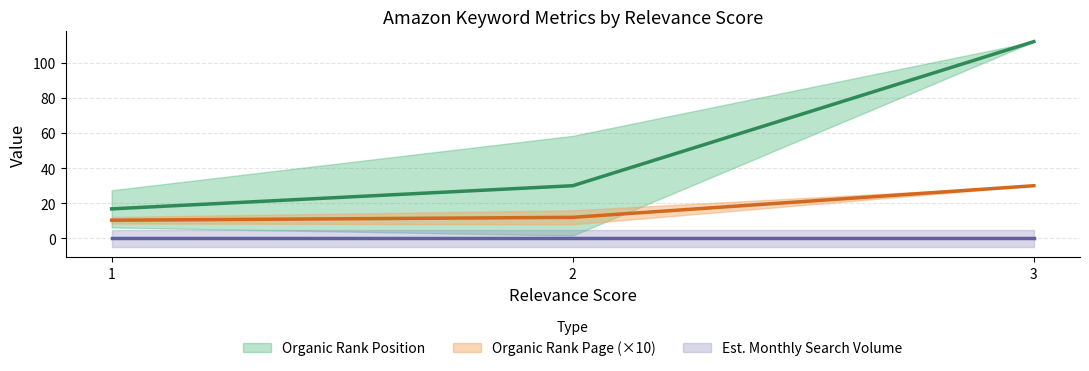

Is the value of Organic Rank Page (mean) at 2 greater than the value of Organic Rank Position (mean) at 1?

No